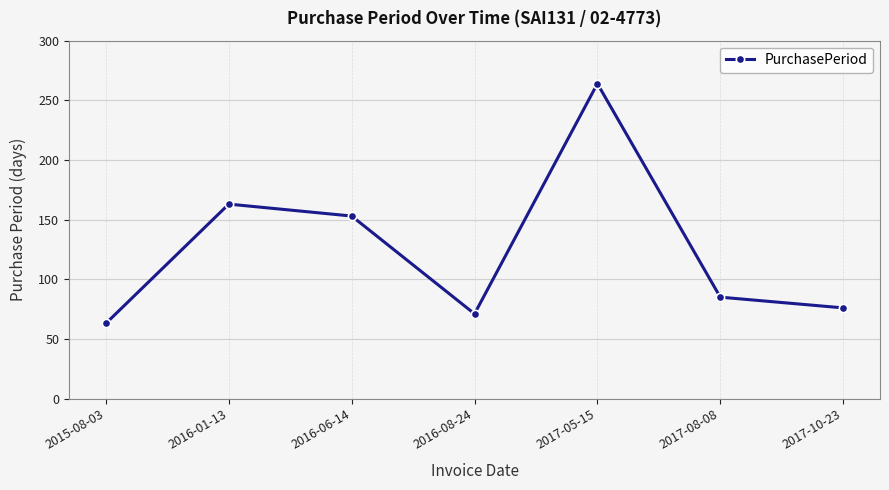

Which label corresponds to the smallest value in the chart?

2015-08-03